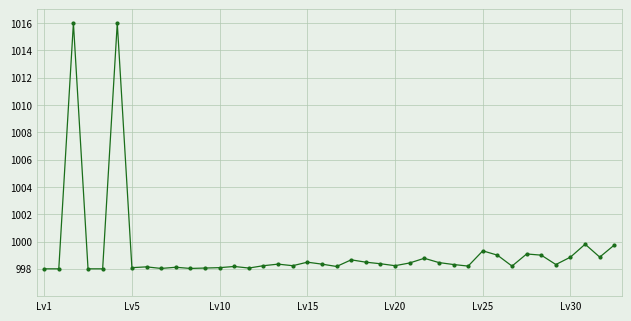

What is the difference between the second highest and second lowest values?

18.0